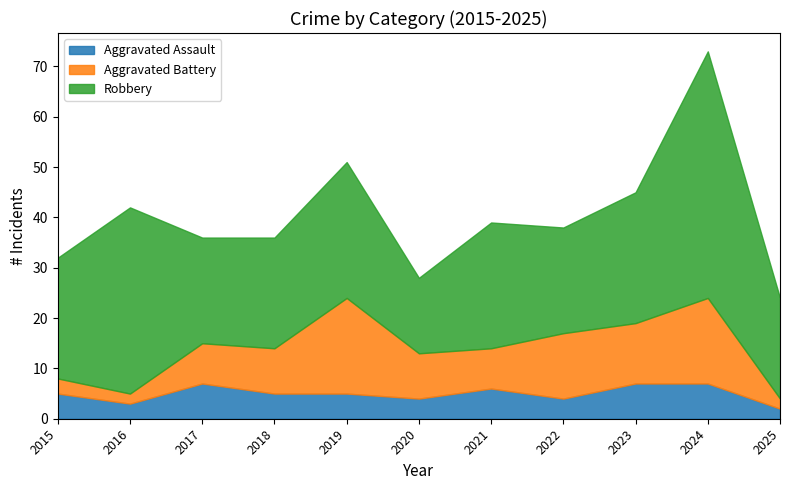

What is the sum of all Aggravated Battery values?

102